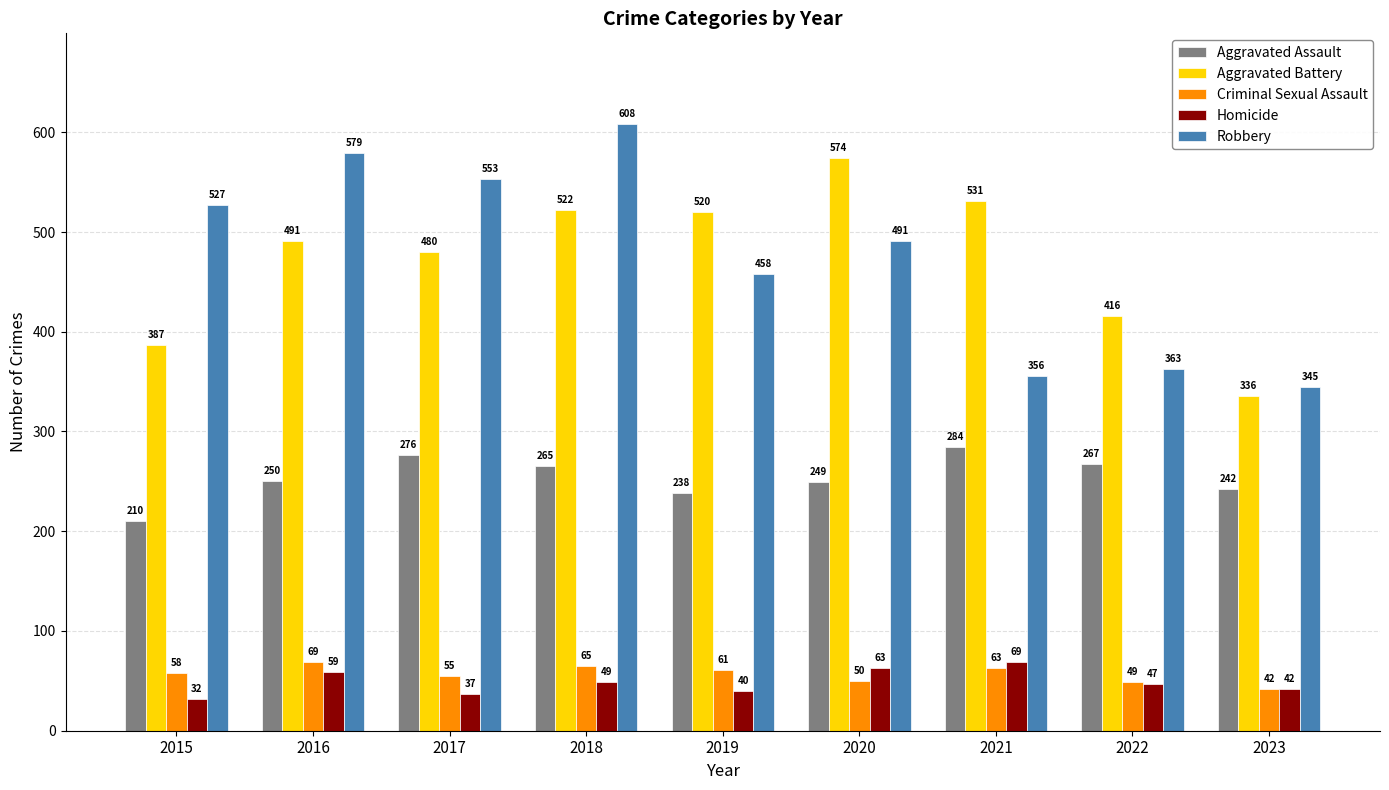

Count the number of categories in the chart.

9